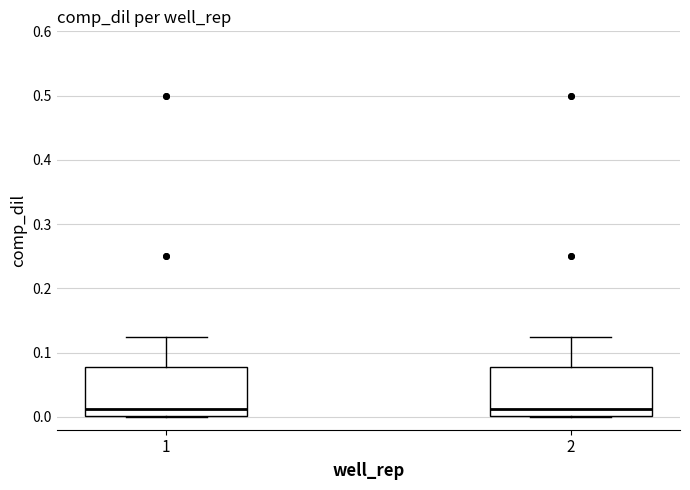

Reading left to right, read every box against the y-axis: the position of its median line, the range the box covers, and the ends of its whiskers. The values are not printed on the chart, so give them approximately, as read against the axis.

1: median 0.01, box 0.00 to 0.08, whiskers 0.00 to 0.13
2: median 0.01, box 0.00 to 0.08, whiskers 0.00 to 0.13